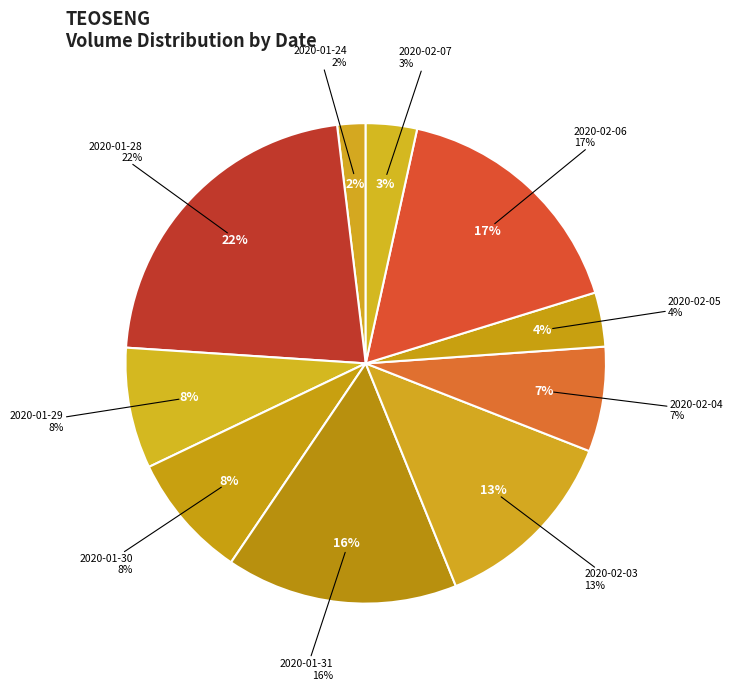

The 2020-02-03 slice represents 28% of the pie. True or false?

False